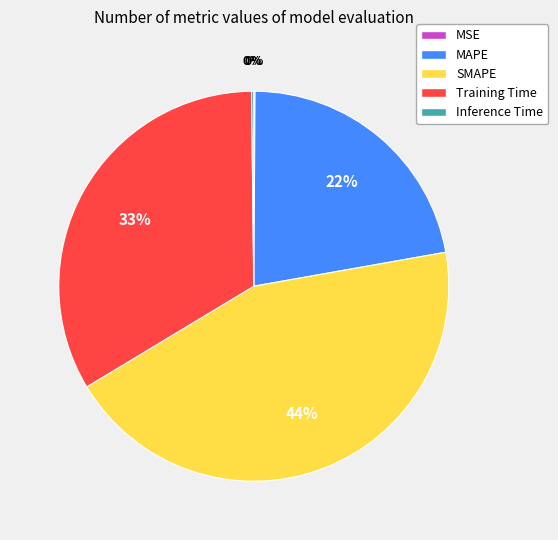

To the nearest percent, what is the average slice percentage?

20%